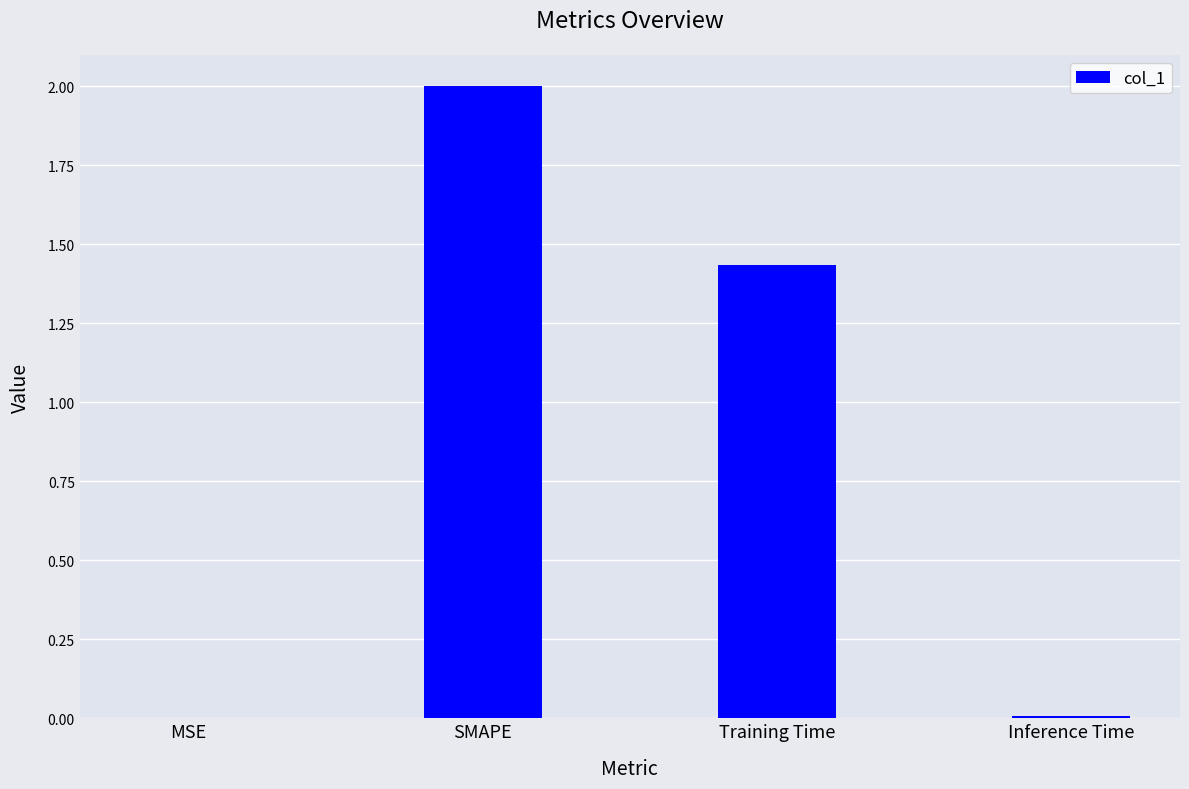

Which has a higher value, Training Time or Inference Time?

Training Time